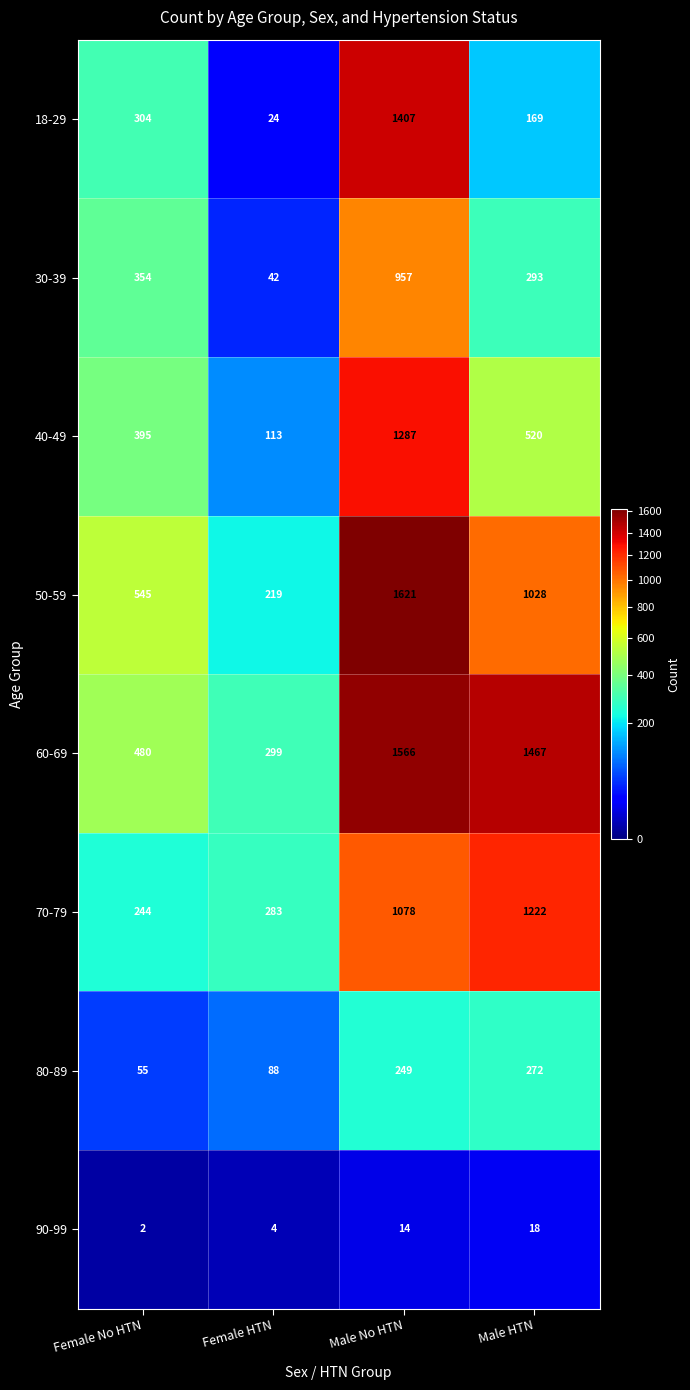

Which series has the widest spread of values?

50-59